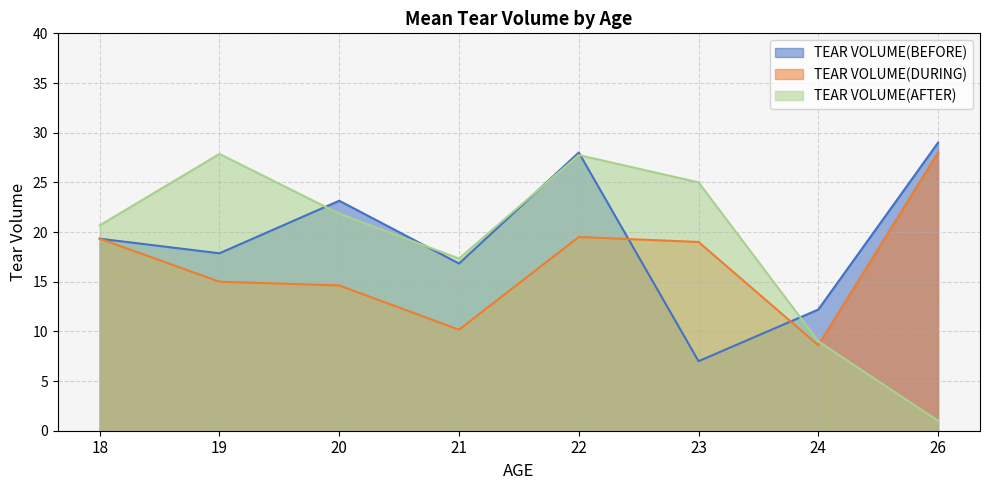

How many lines are shown in the chart?

3